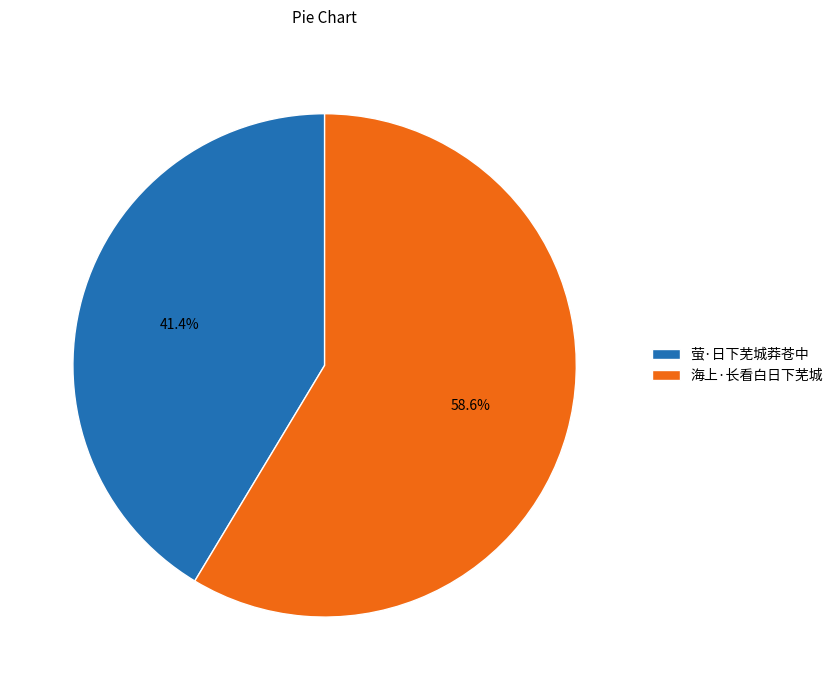

The 萤·日下芜城莽苍中 slice represents 41% of the pie. True or false?

True